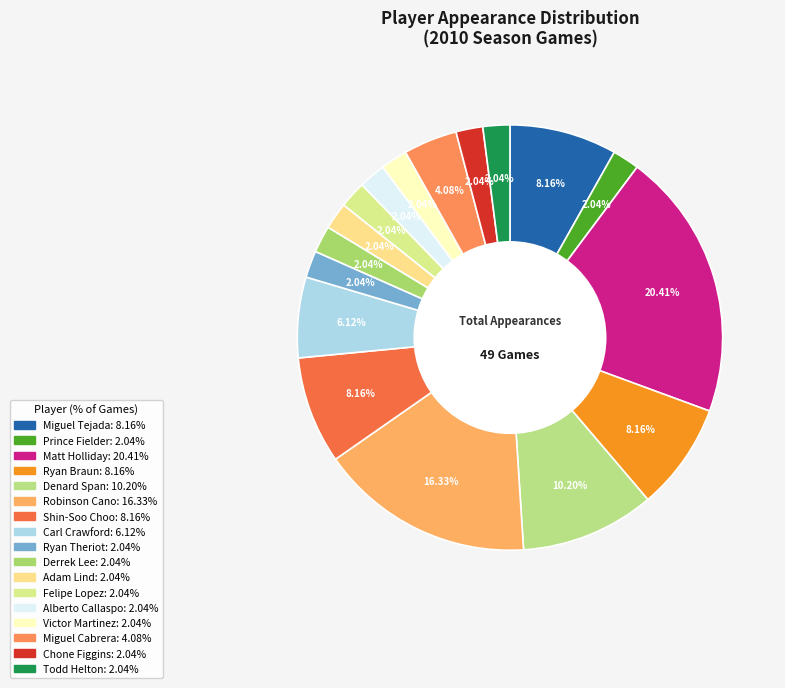

Is there a majority slice in this chart?

No